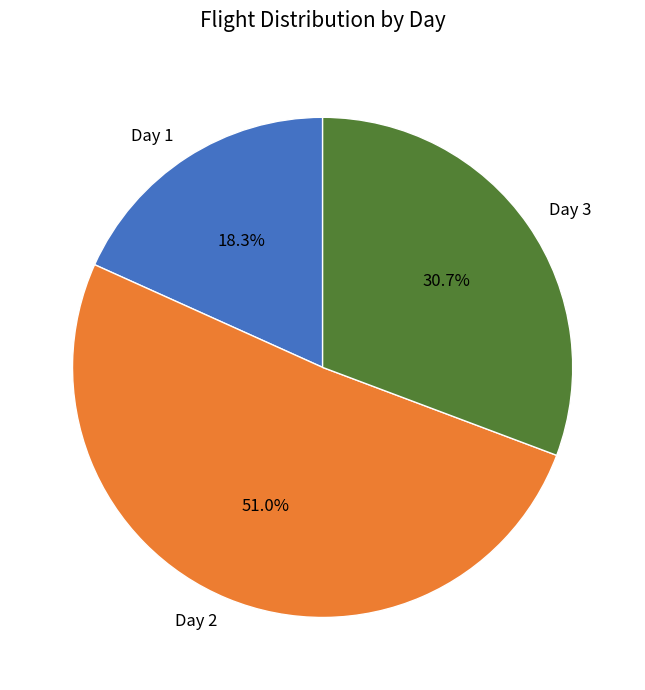

Count the number of slices in the pie.

3